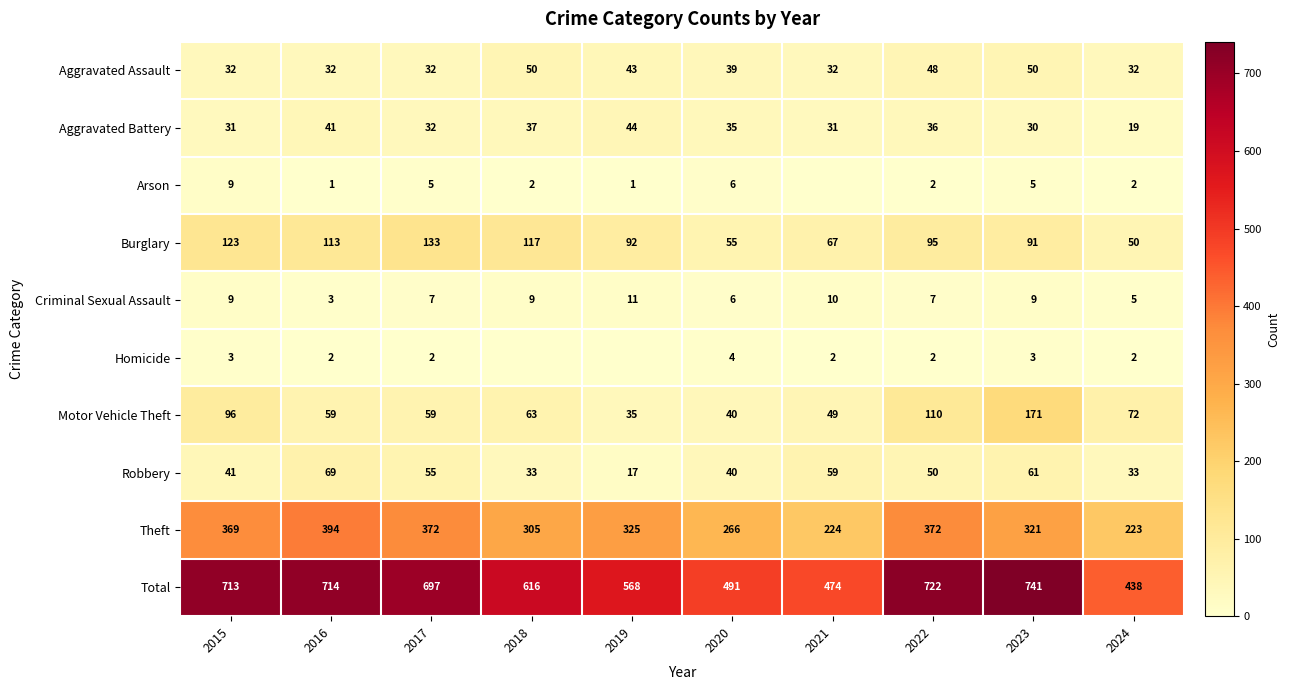

True or false: Robbery has a value of 50 at 2022.

True